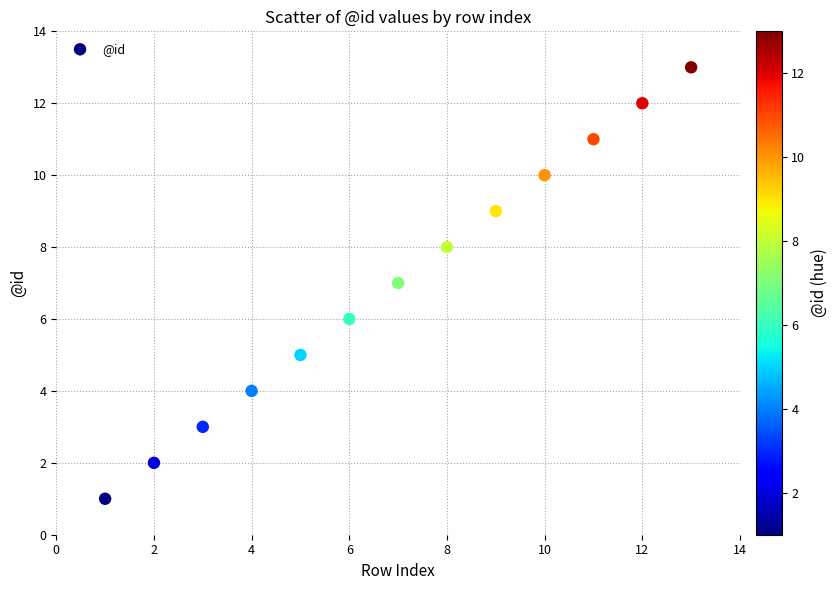

What is the range of Y values (max minus min)?

12